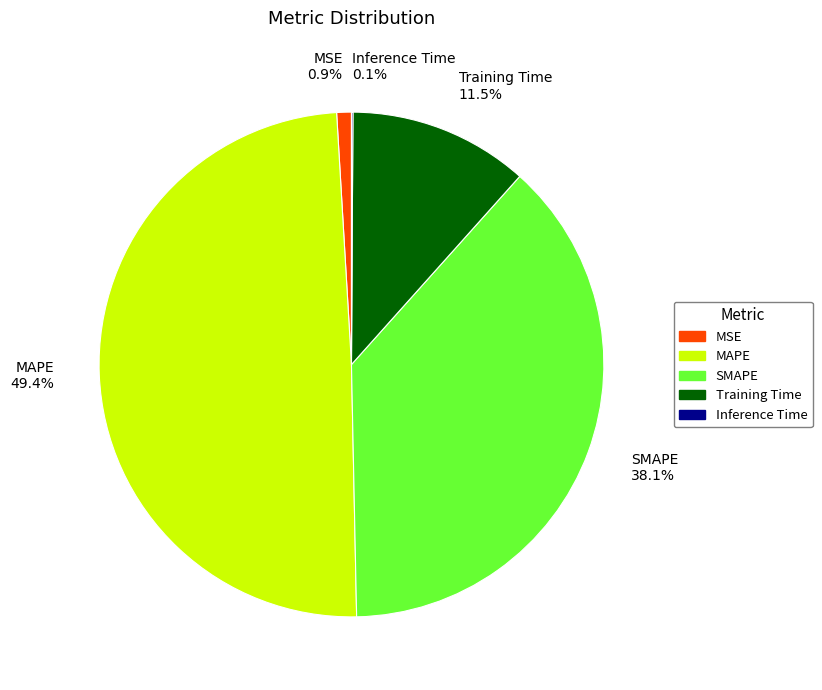

What percentage is the SMAPE slice, to the nearest percent?

38%